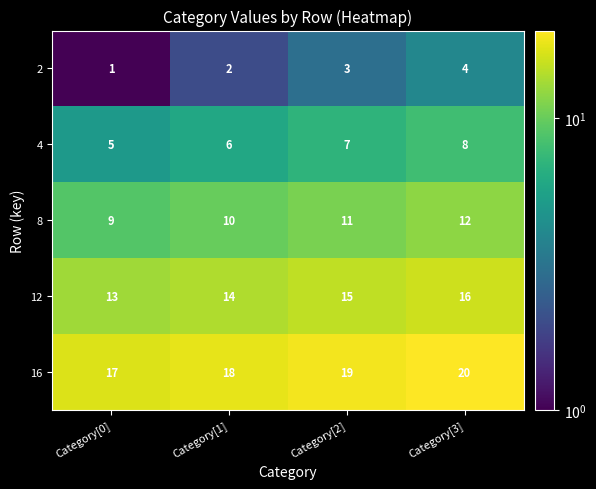

Count the 4 values in the range 6 to 8.

3